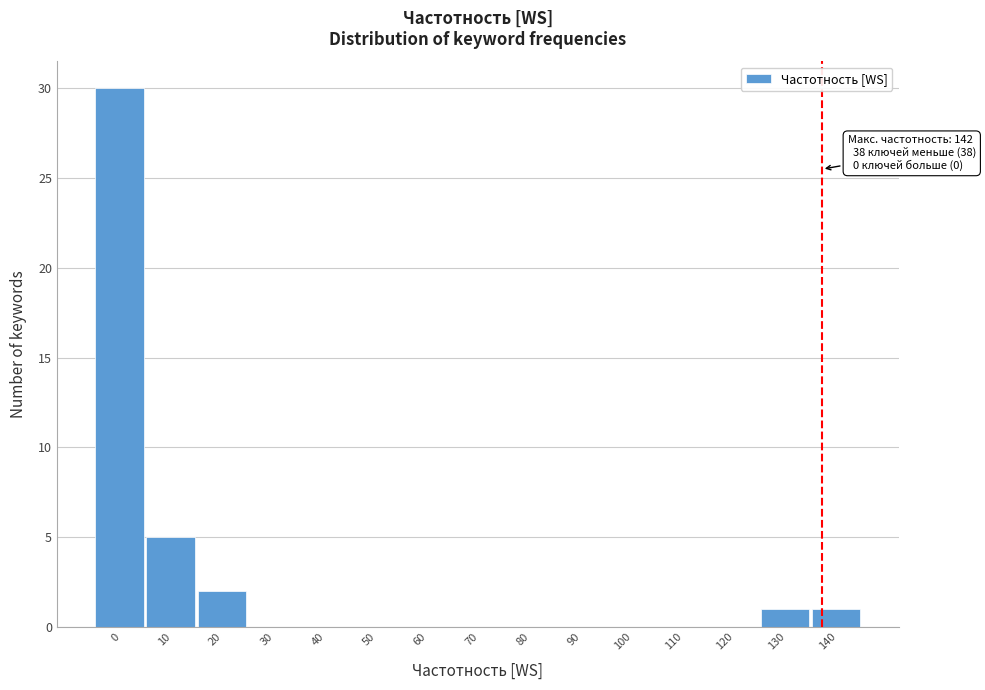

Reading left to right, what are all the values shown in this chart?

0=30	10=5	20=2	30=0	40=0	50=0	60=0	70=0	80=0	90=0	100=0	110=0	120=0	130=1	140=1